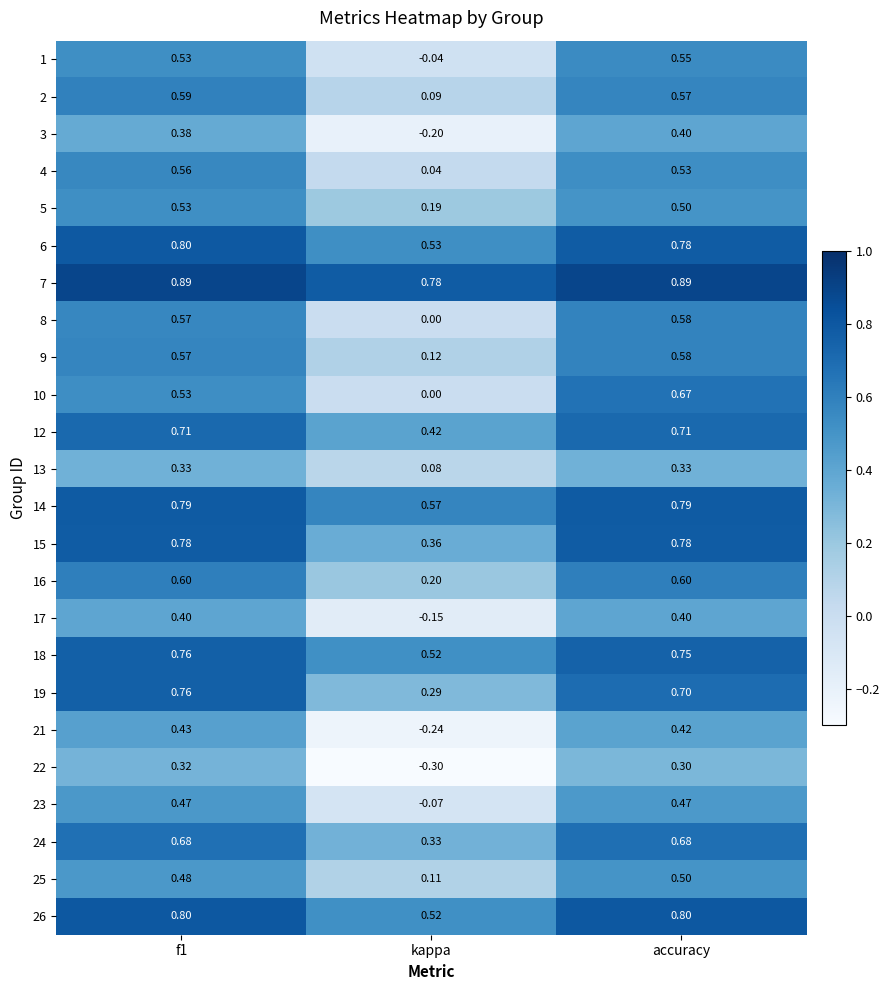

Is the value of 7 at kappa greater than the value of 18 at f1?

Yes